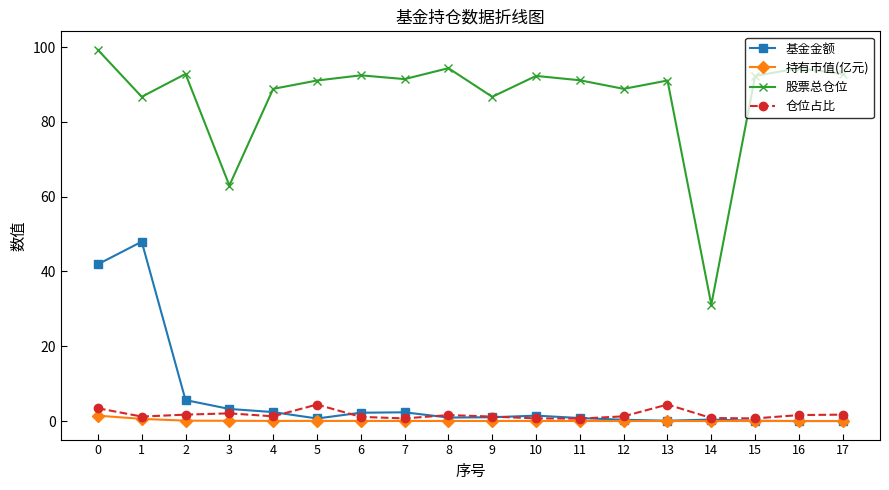

True or false: 基金金额 has a value of 5.6 at 2.

True